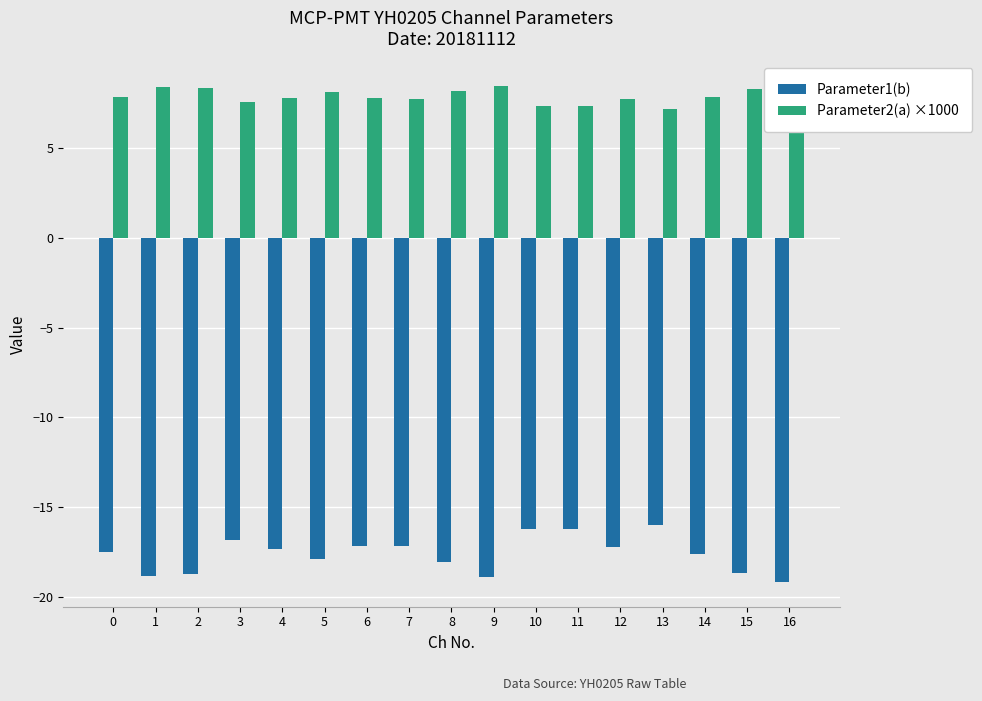

Does the chart contain any negative values?

Yes